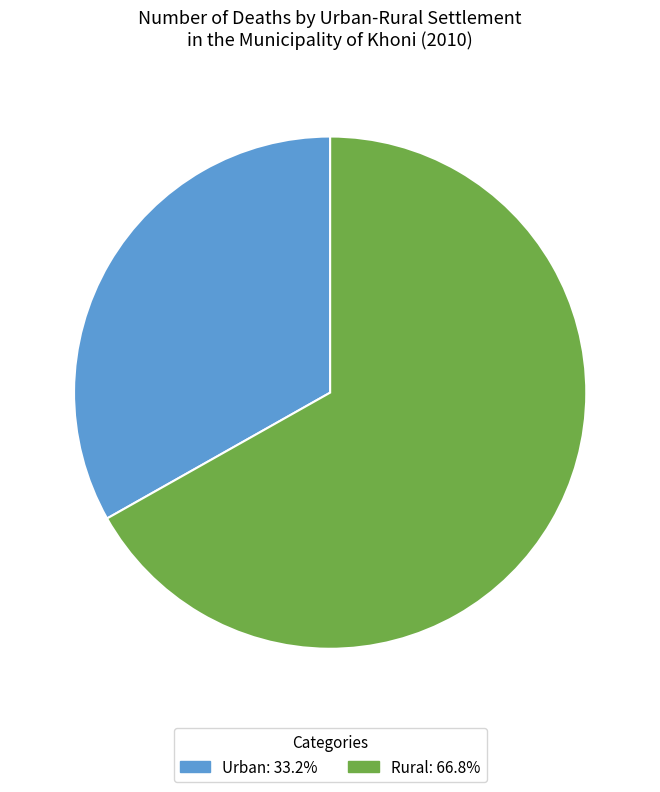

Does any single category account for the majority?

Yes